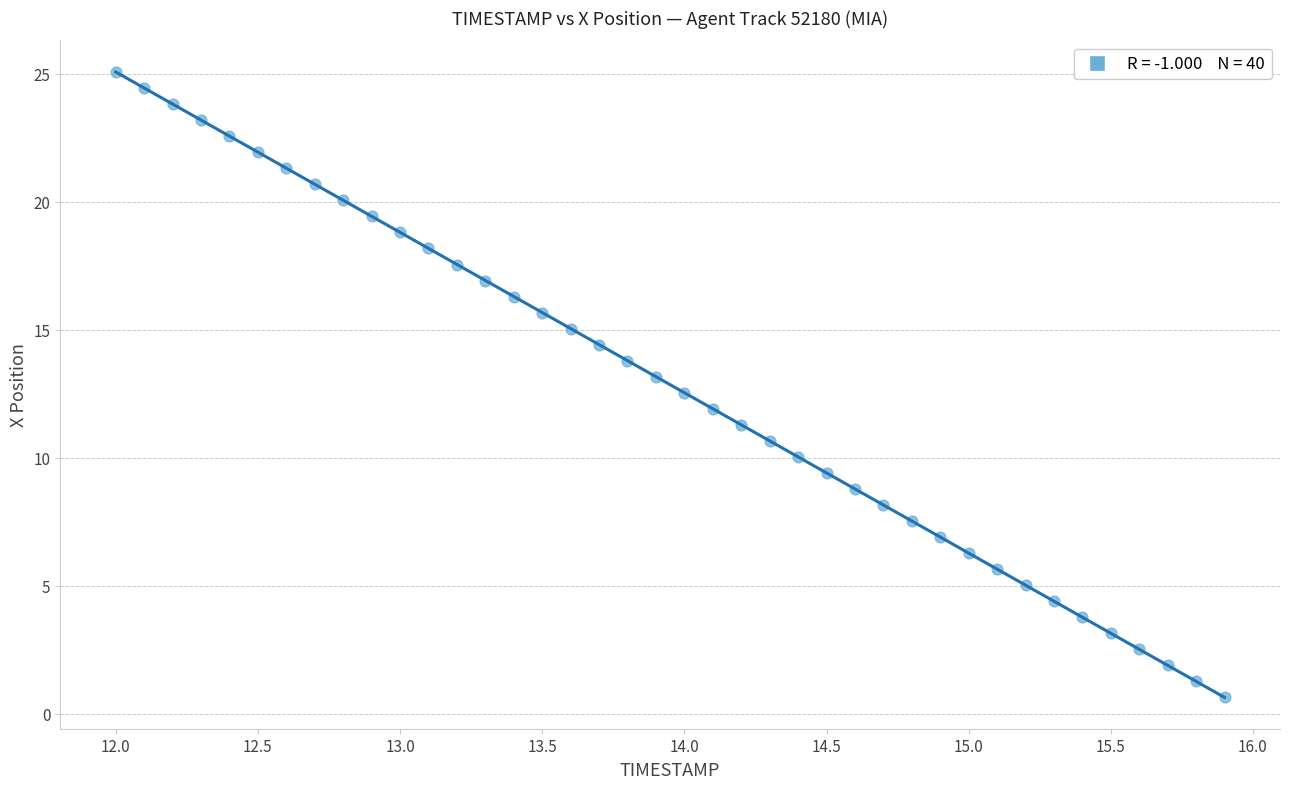

What is the range of X values (max minus min)?

3.9